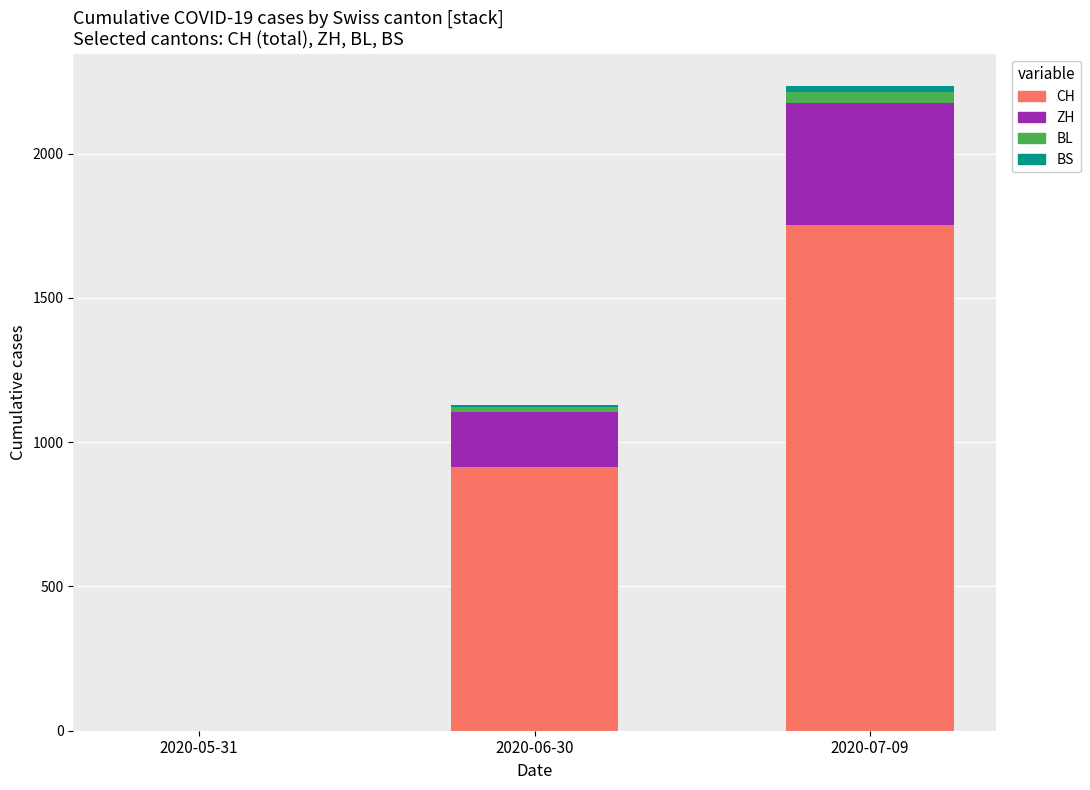

What is the average value of the CH series?

889